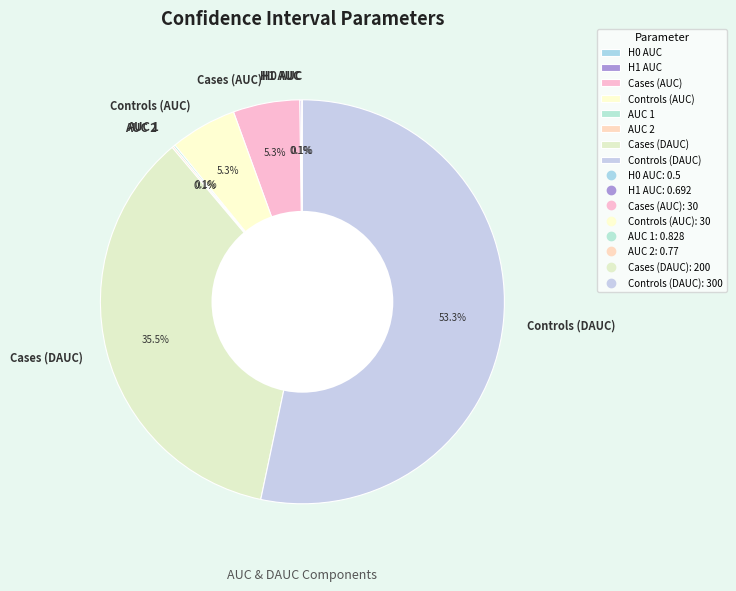

What is the largest slice in the pie chart?

Controls (DAUC)